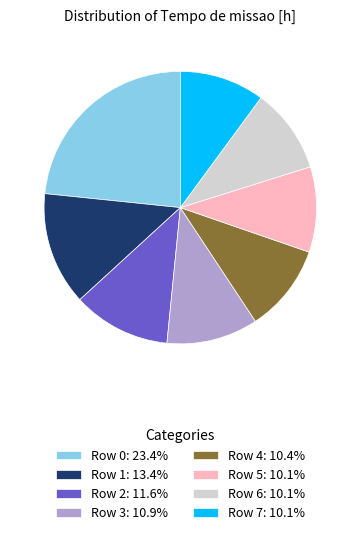

What is the ratio of the value at Row 6: 10.1% to the value at Row 3: 10.9%?

0.9